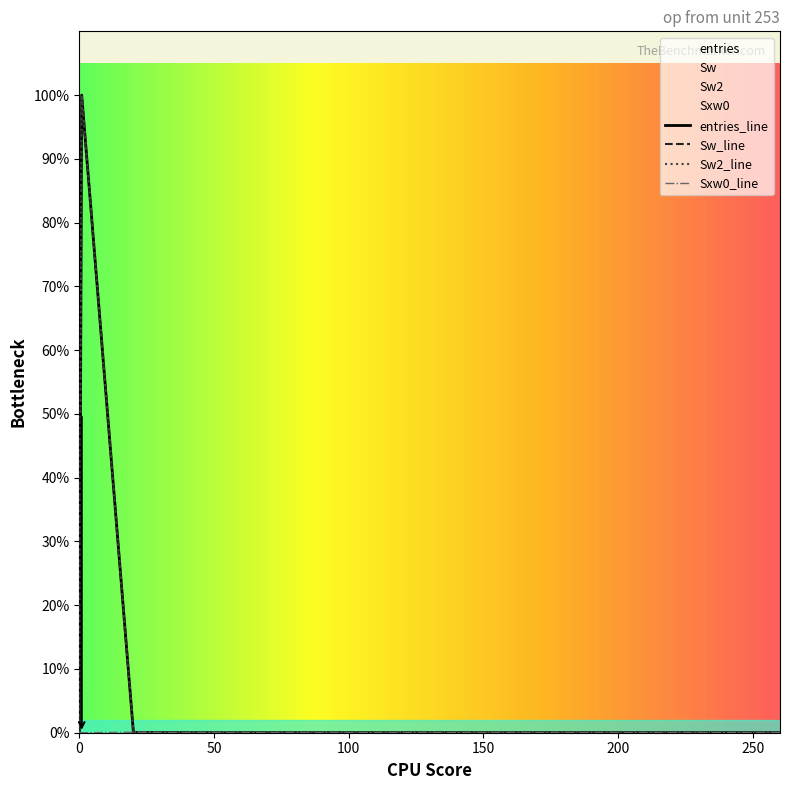

What are all the series names shown in the legend?

entries, Sw, Sw2, Sxw0